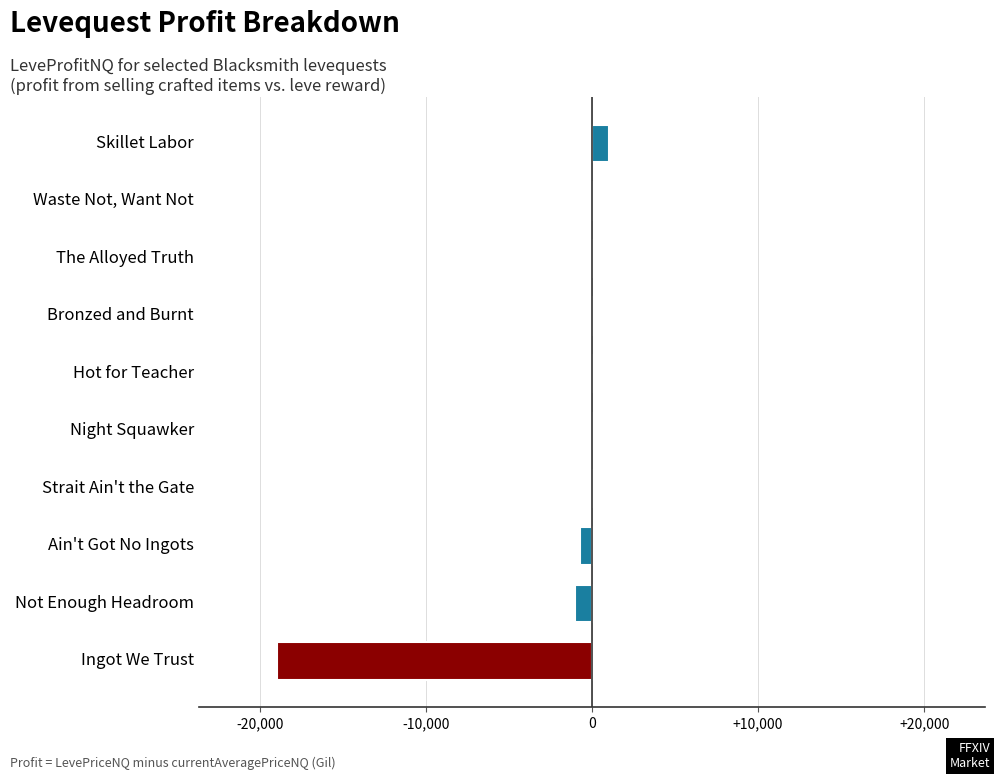

Are the bars grouped side by side (vs. stacked)?

No